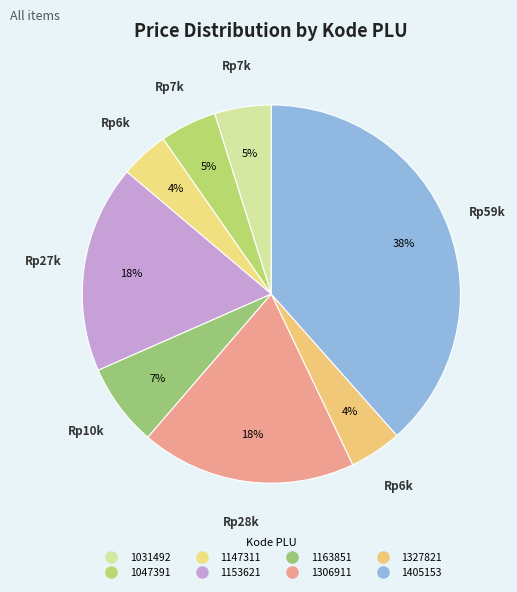

Which slice is the largest?

1405153